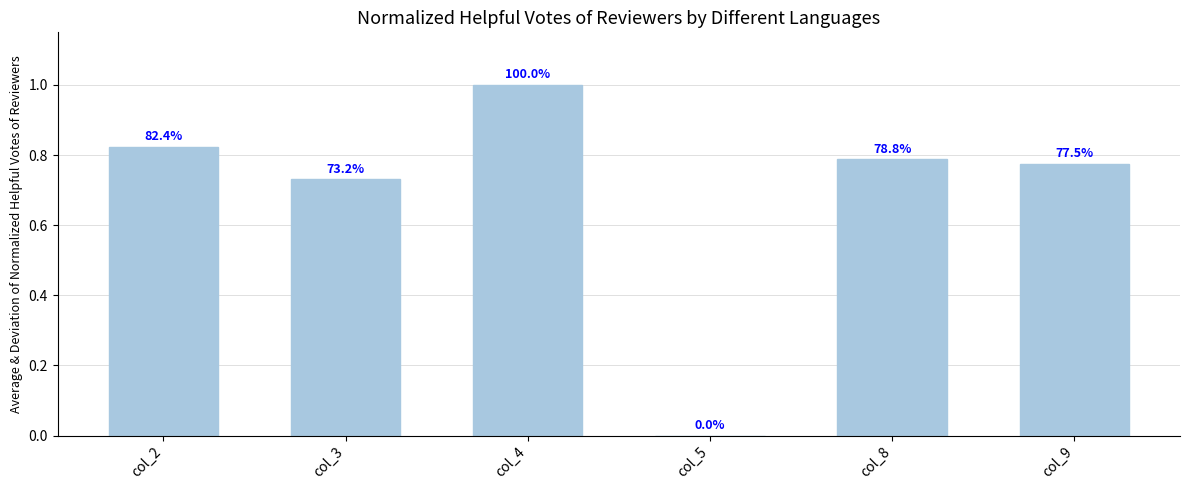

Is it true that the value at col_8 is 0.3?

False